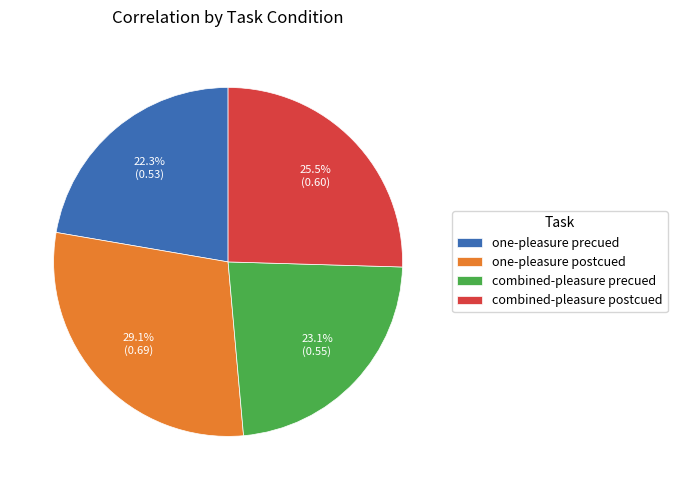

True or false: combined-pleasure precued accounts for 10% of the total.

False